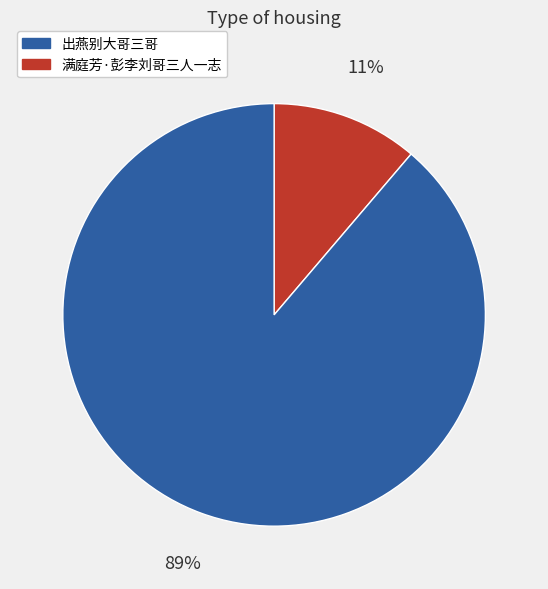

Is there a majority slice in this chart?

Yes